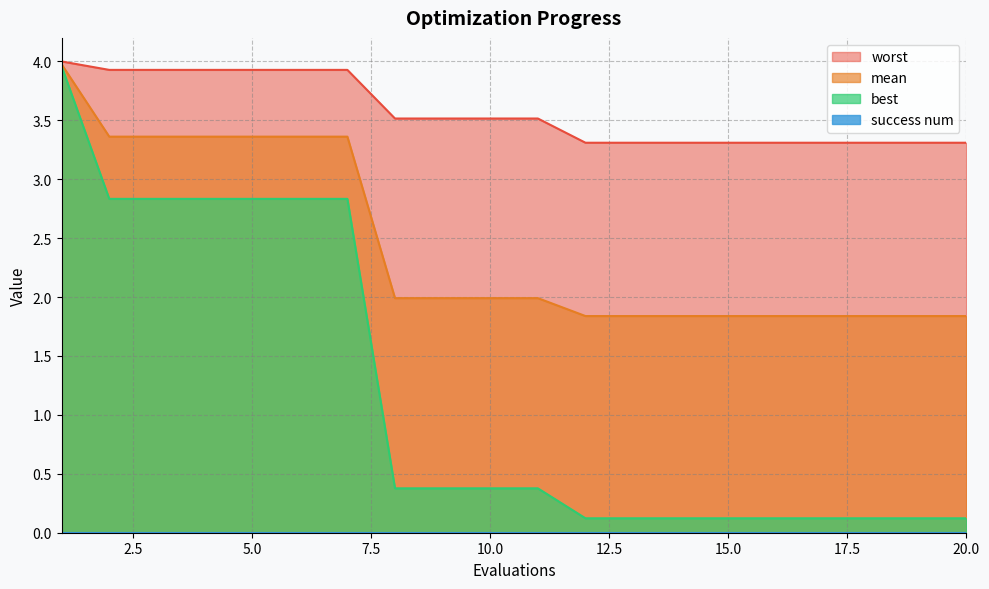

Which series has the widest spread of values?

best